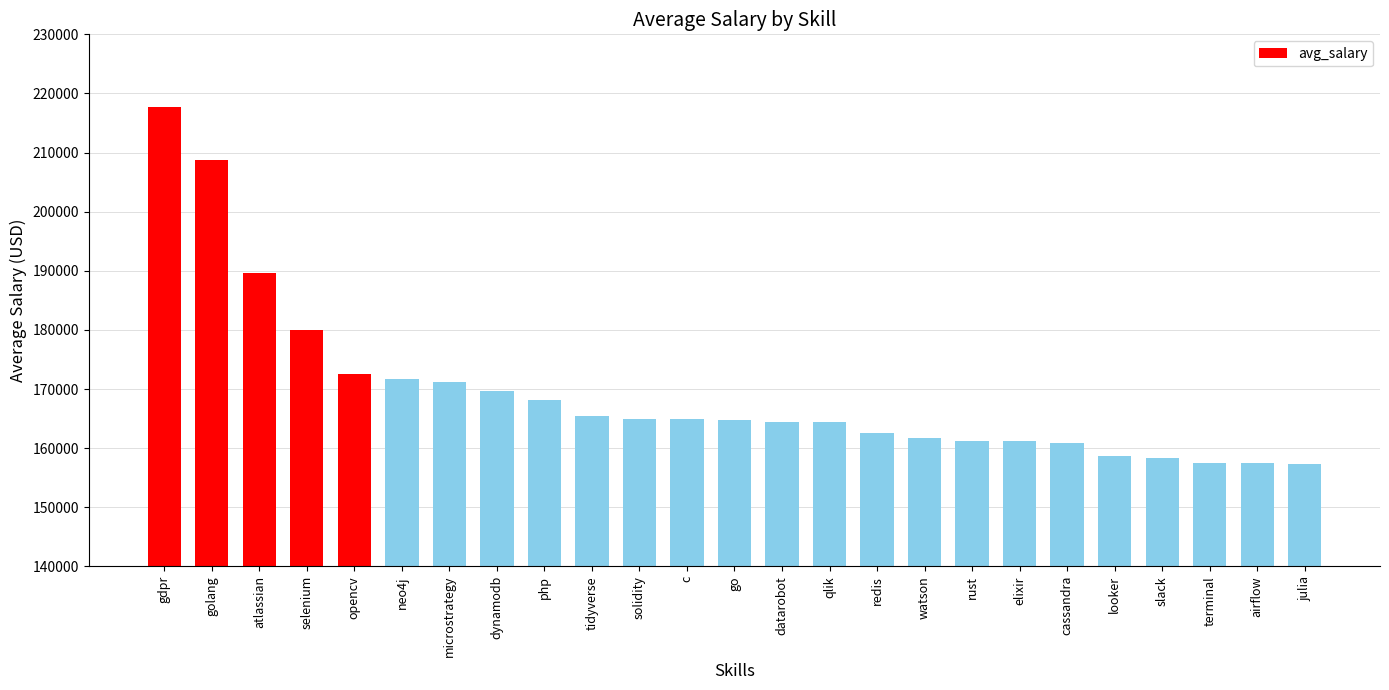

Is it true that the value at go is 90927.2?

False